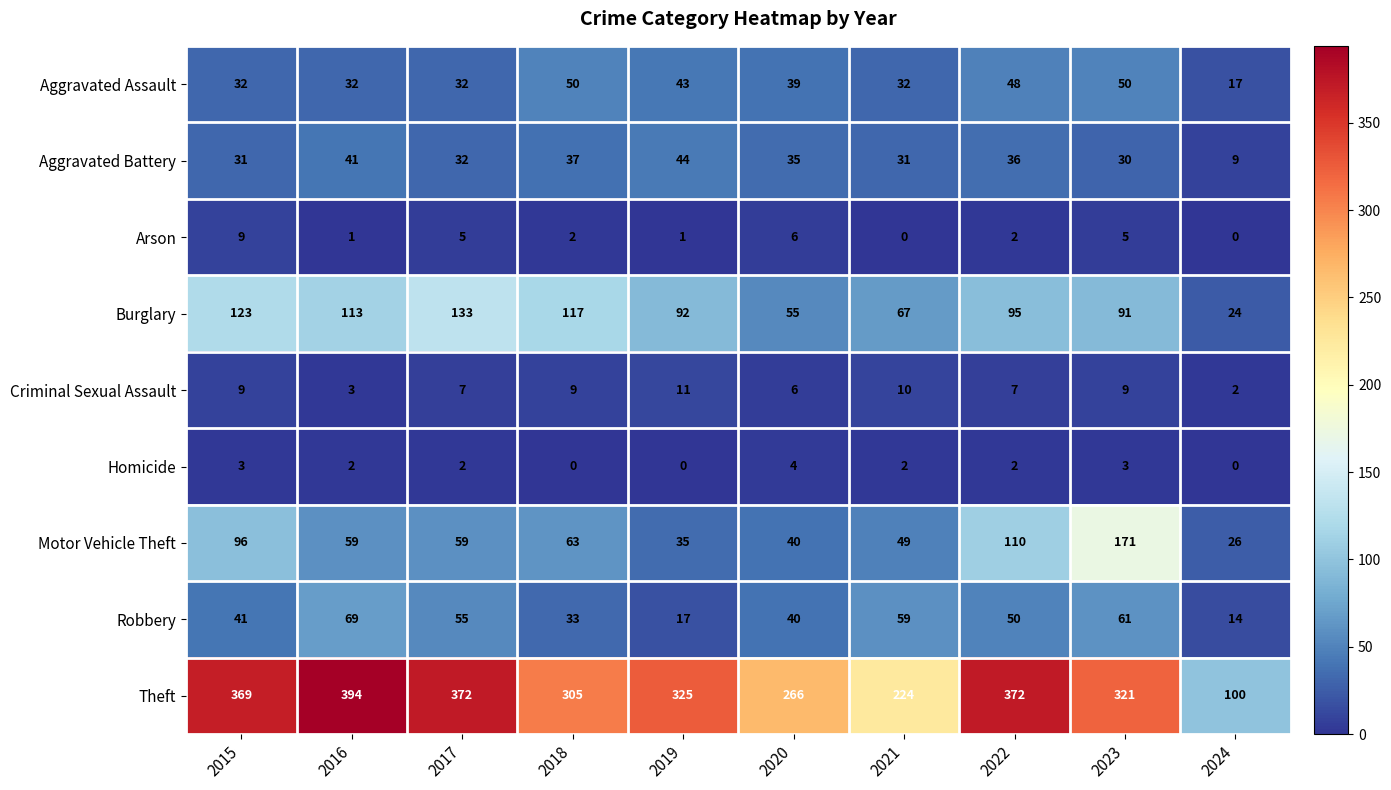

True or false: Homicide has a value of 1 at 2023.

False